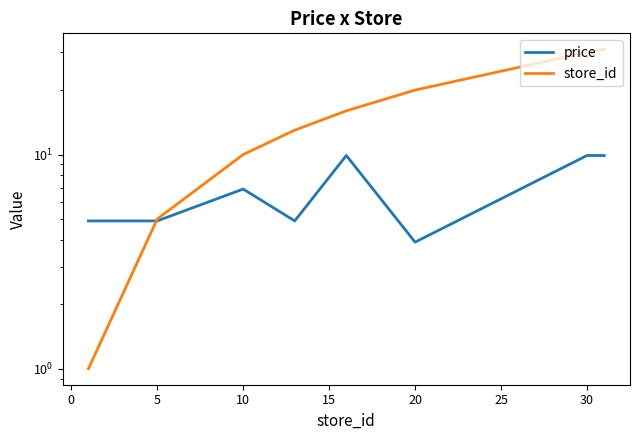

Which series ends up on top after the final intersection of price and store_id?

store_id